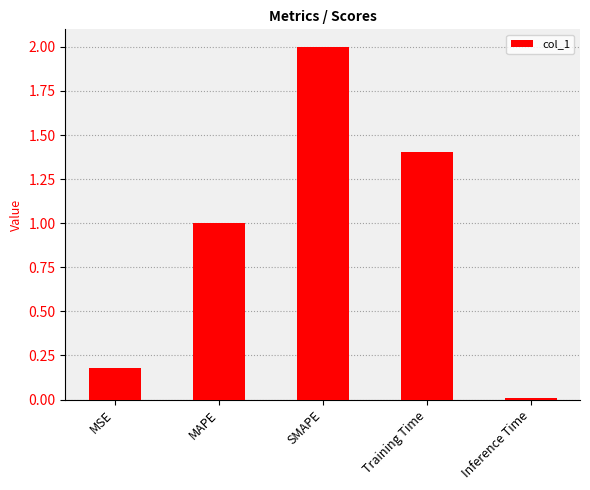

Which has a higher value, SMAPE or MAPE?

SMAPE